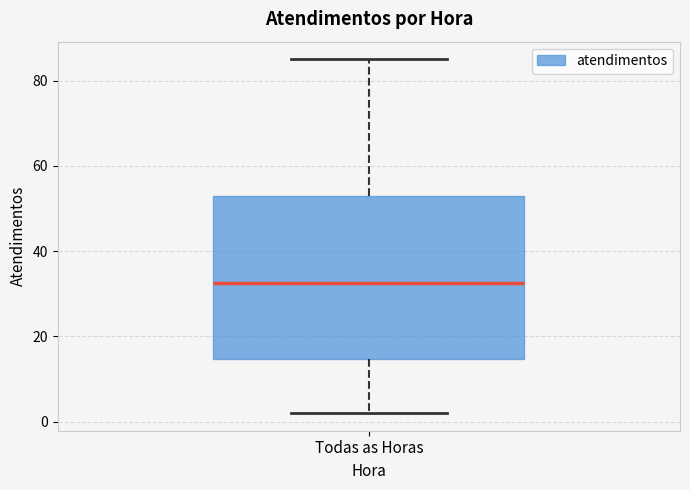

Transcribe this box plot: give where the median line is, the range the box spans, and where the two whiskers end, as read against the y-axis. The values are not printed on the chart, so give them approximately, as read against the axis.

median 32, box 14 to 54, whiskers 2 to 86